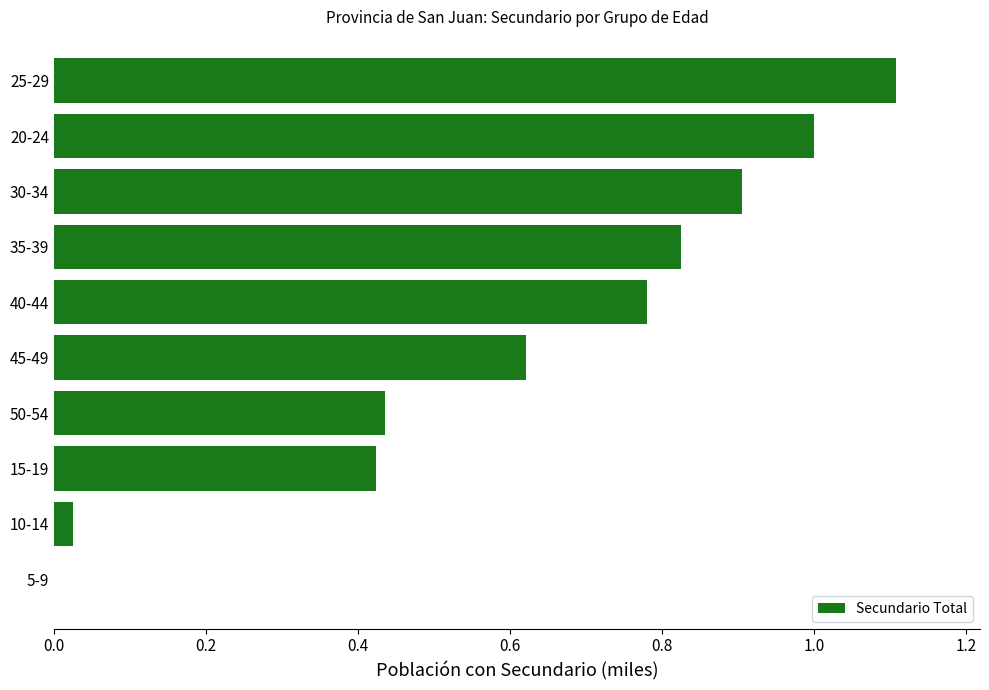

What is the sum of all values?

6.1